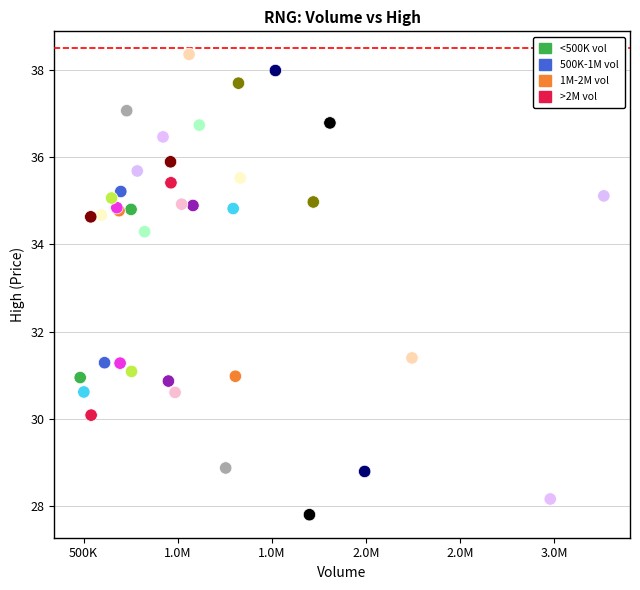

What Y value in the scatter plot is closest to 33?

34.3